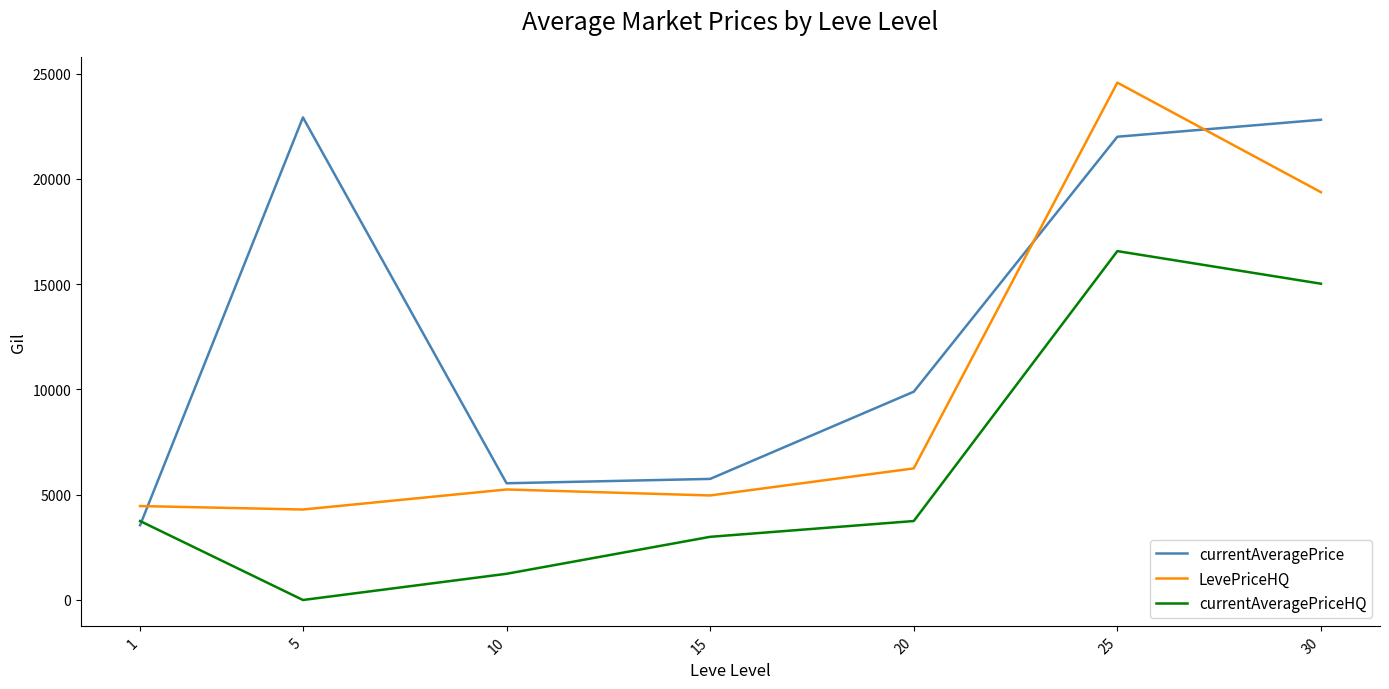

Is this an area chart (filled region under the line)?

No